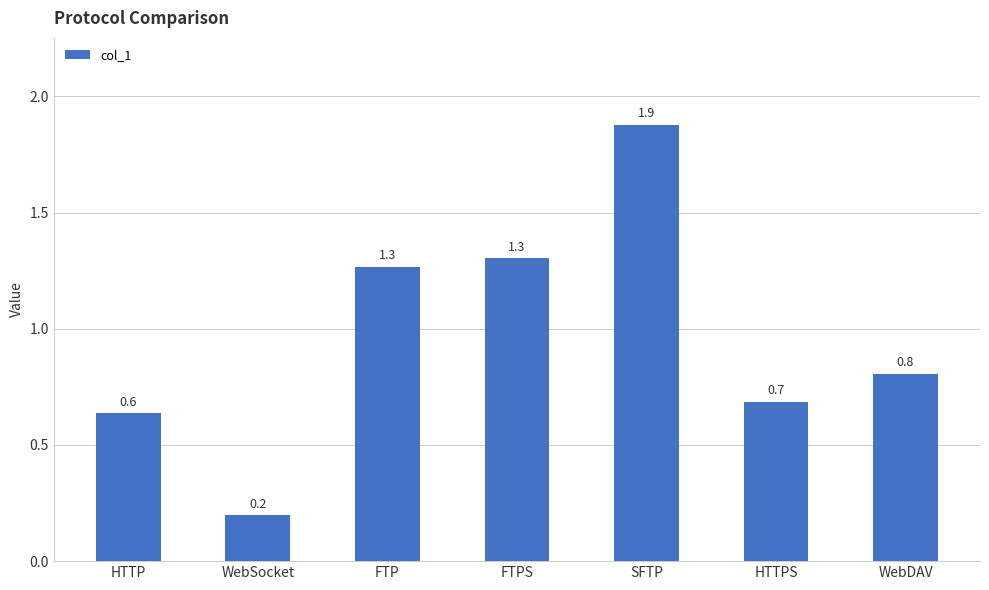

True or false: the data shows 0.7 at HTTPS.

True